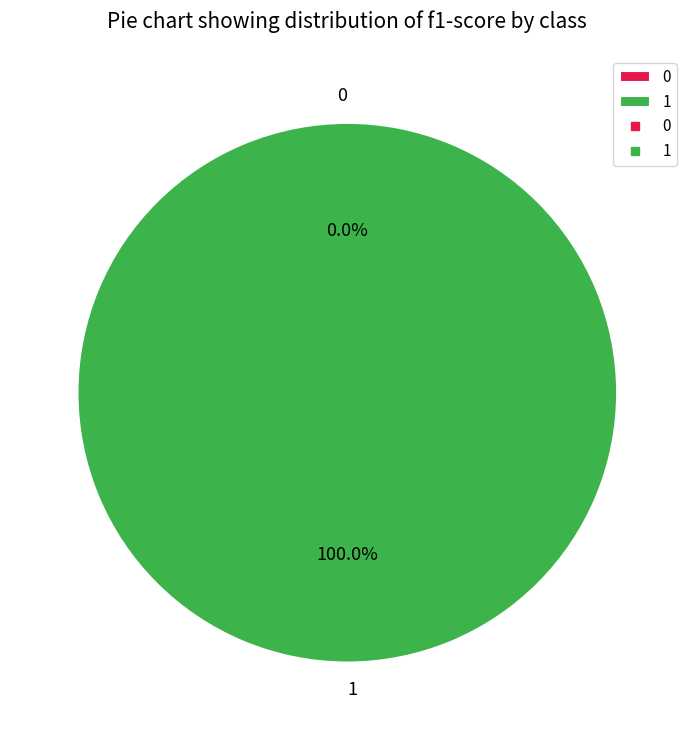

Which category accounts for the majority?

1